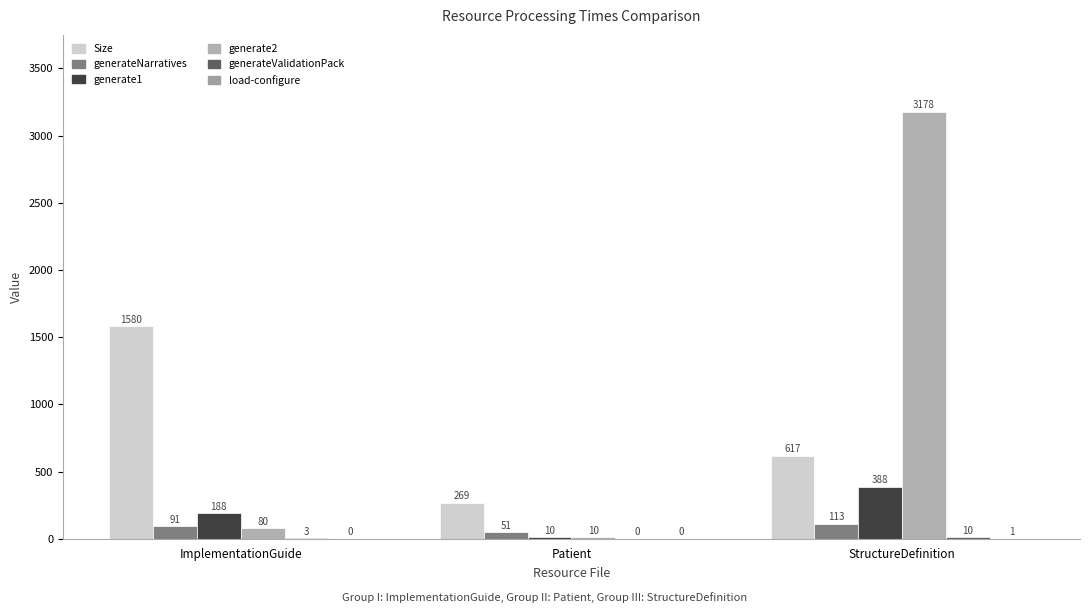

How many categories are shown in the chart?

3